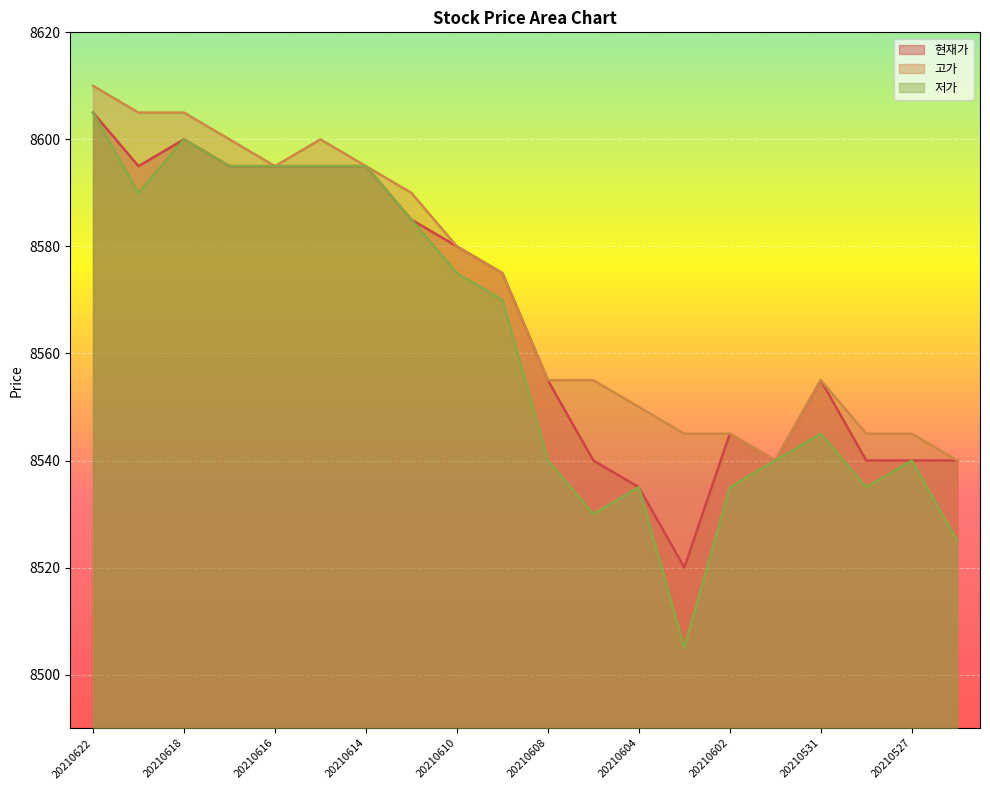

Reading left to right, list all the values displayed in this chart.

현재가: 8605	8595	8600	8595	8595	8595	8595	8585	8580	8575	8555	8540	8535	8520	8545	8540	8555	8540	8540	8540
고가: 8610	8605	8605	8600	8595	8600	8595	8590	8580	8575	8555	8555	8550	8545	8545	8540	8555	8545	8545	8540
저가: 8605	8590	8600	8595	8595	8595	8595	8585	8575	8570	8540	8530	8535	8505	8535	8540	8545	8535	8540	8525